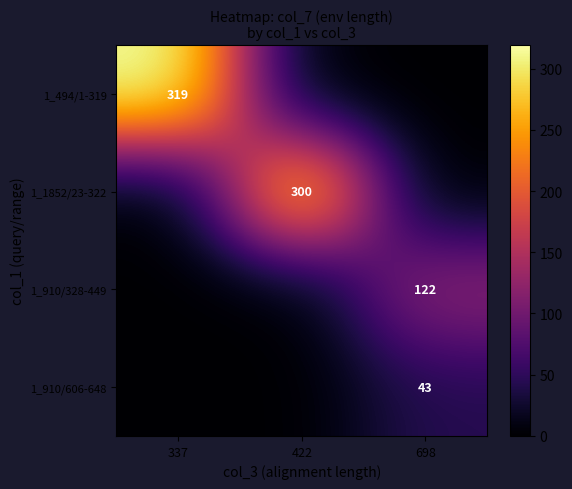

At how many categories does at least one series exceed 245?

2